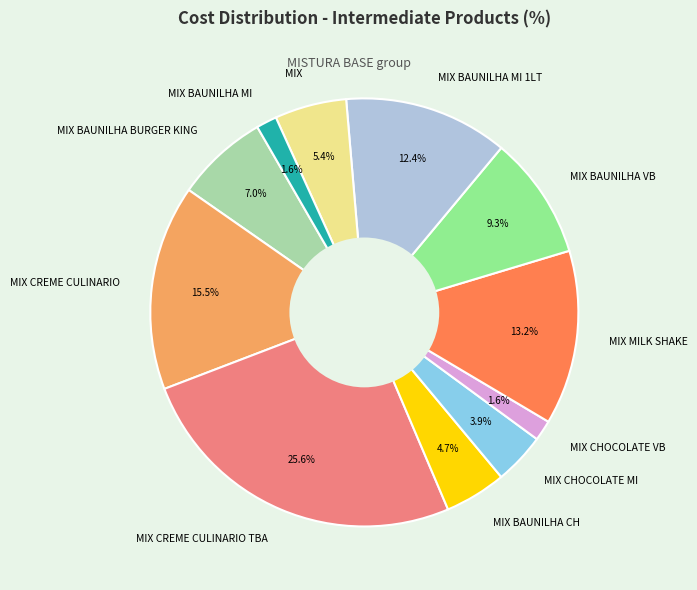

Which slice is the largest?

MIX CREME CULINARIO TBA